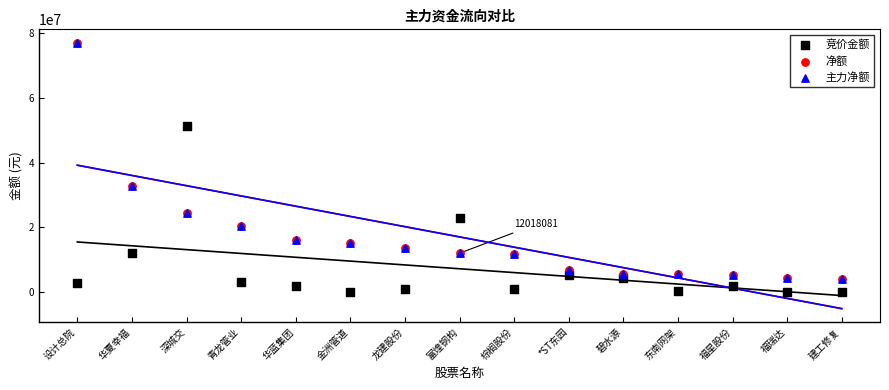

What are all the series names shown in the legend?

竞价金额, 净额, 主力净额